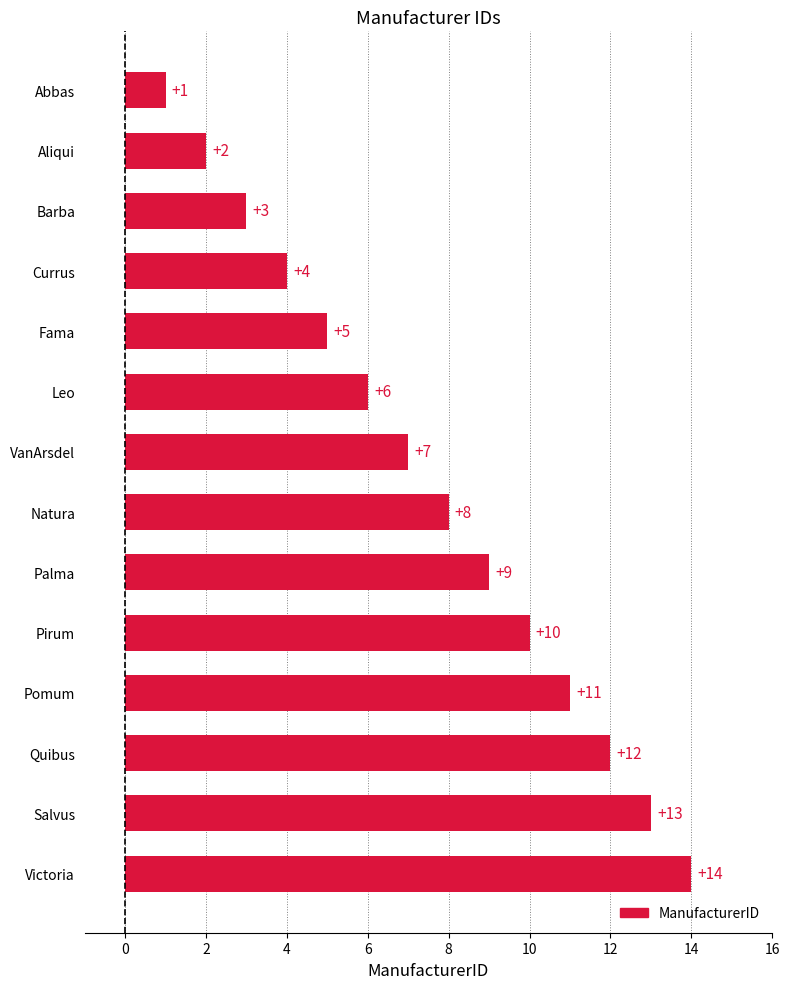

What is the label of the 4th bar from the bottom?

Pomum